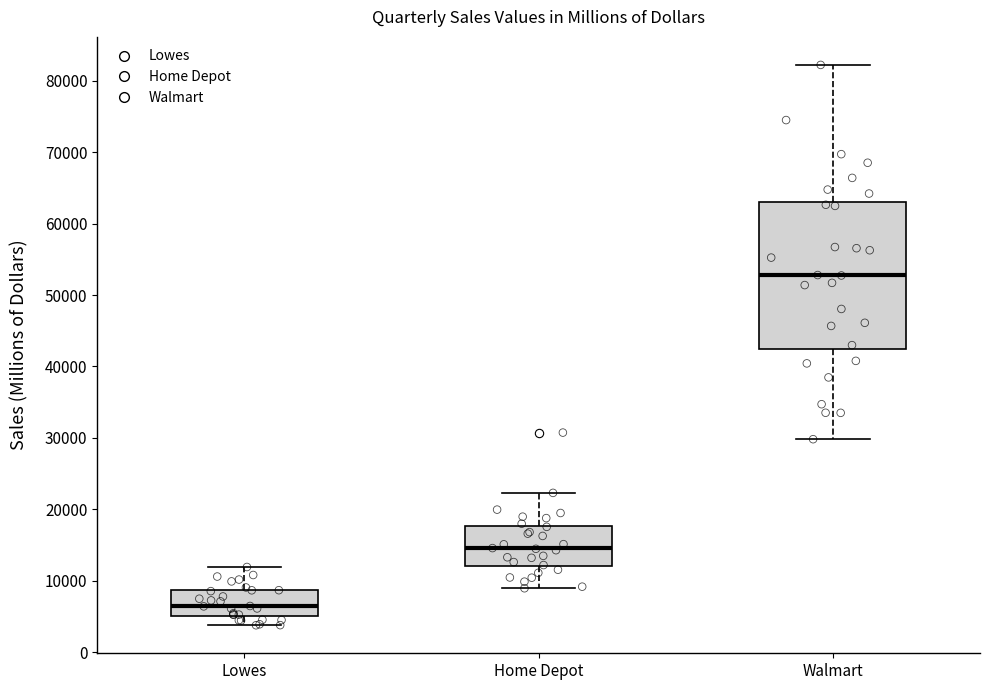

Reading left to right, read every box against the y-axis: the position of its median line, the range the box covers, and the ends of its whiskers. The values are not printed on the chart, so give them approximately, as read against the axis.

Lowes: median 6000, box 5000 to 9000, whiskers 4000 to 12000
Home Depot: median 15000, box 12000 to 18000, whiskers 9000 to 22000
Walmart: median 53000, box 42000 to 63000, whiskers 30000 to 82000